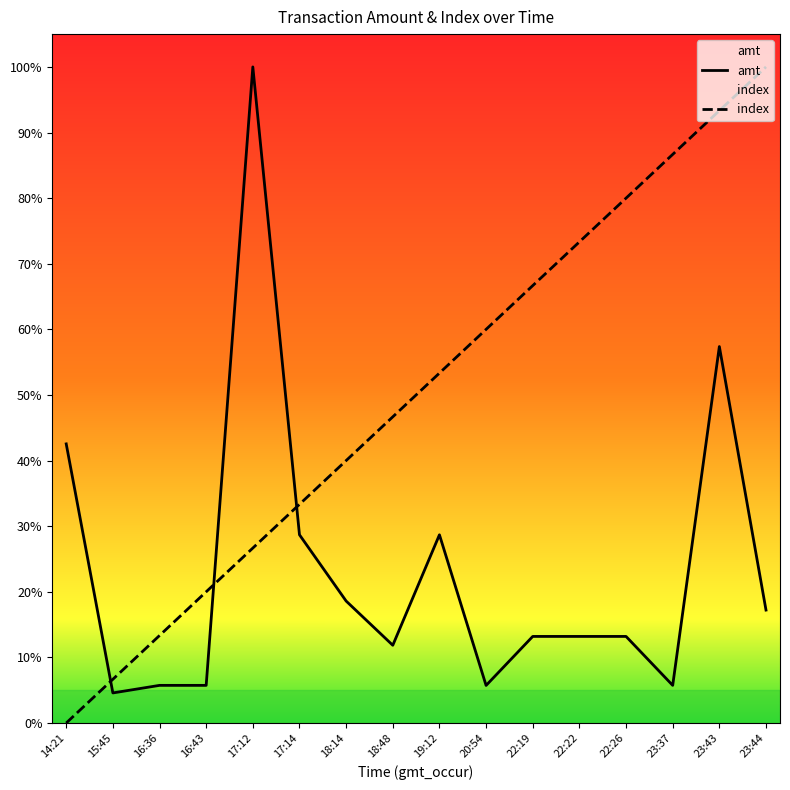

What is the total value across all series at 22:22?

0.9